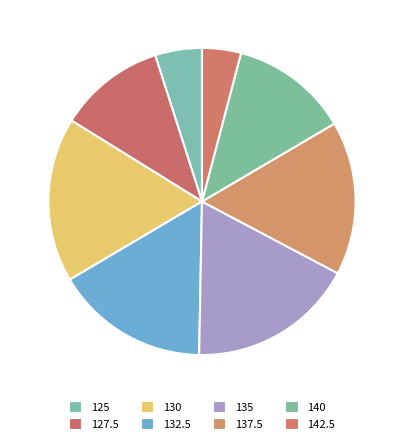

Which has a higher value, 135 or 125?

135